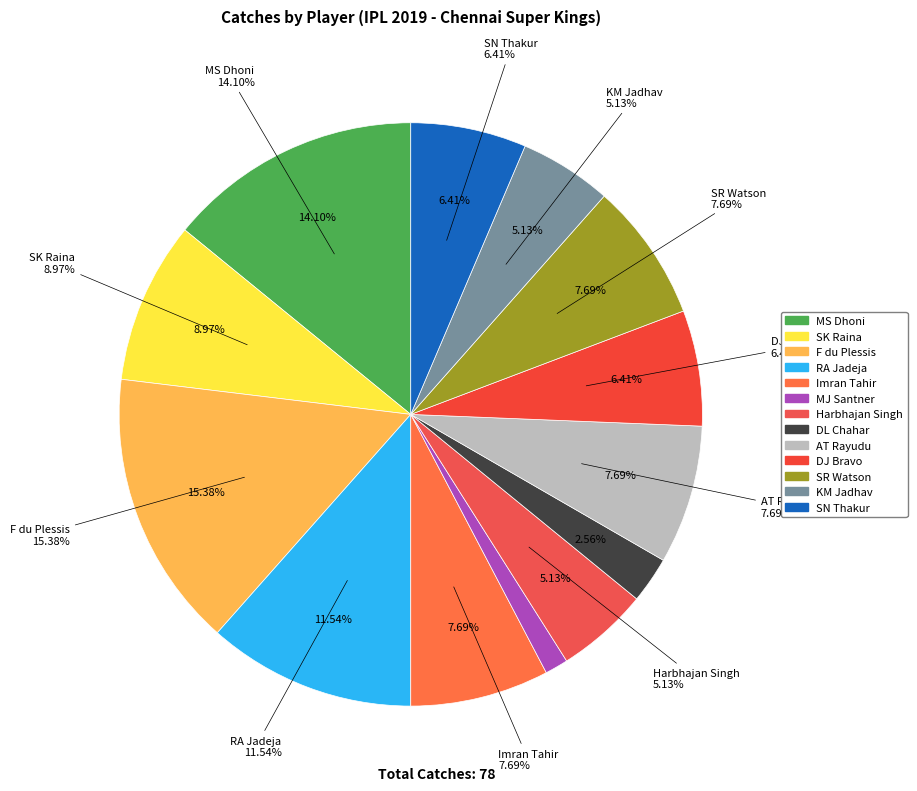

True or false: AT Rayudu accounts for 13% of the total.

False